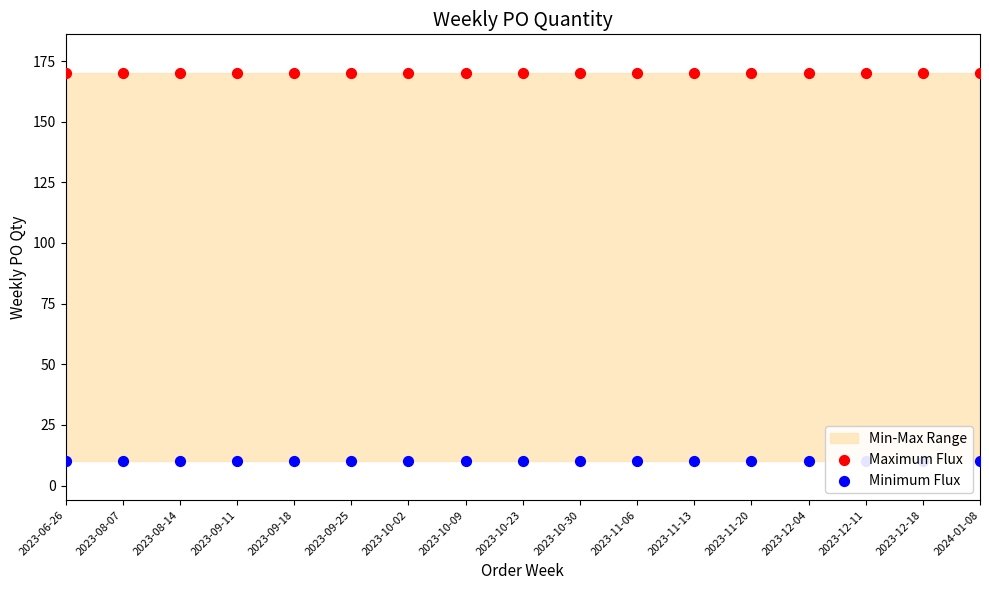

At which category is the sum across all series the highest?

2023-06-26